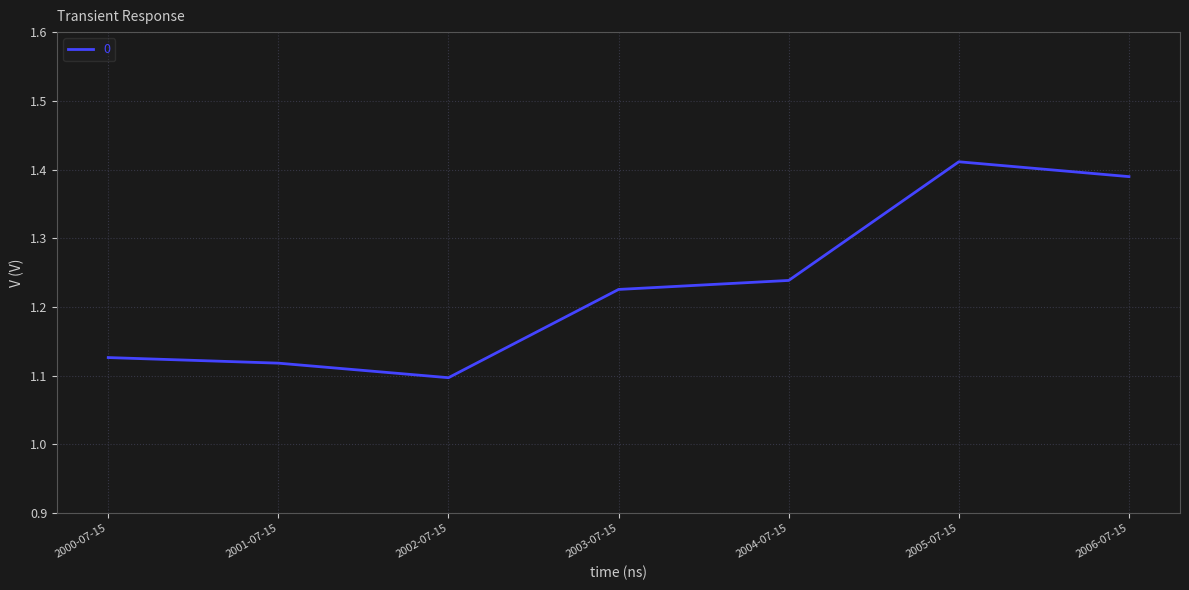

How many interior local peaks (higher than both neighbors) does the data have?

1